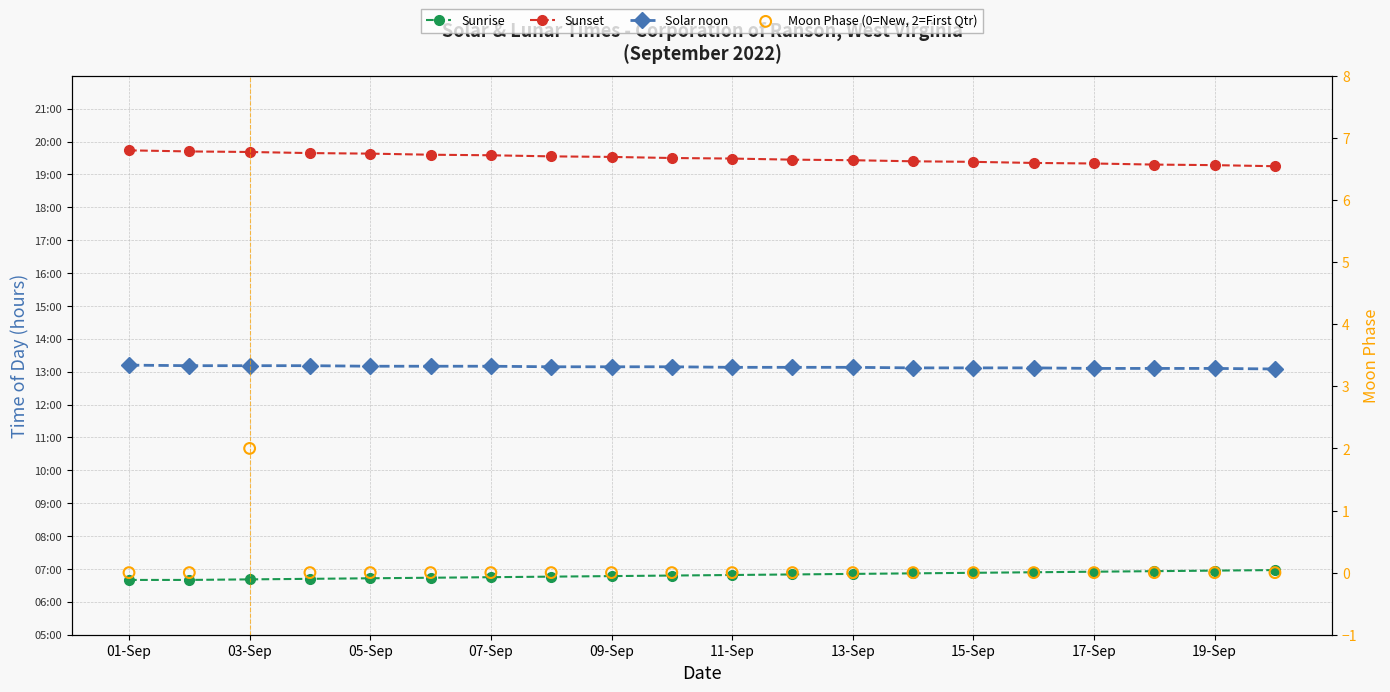

Which series contains the highest Y value?

Sunset